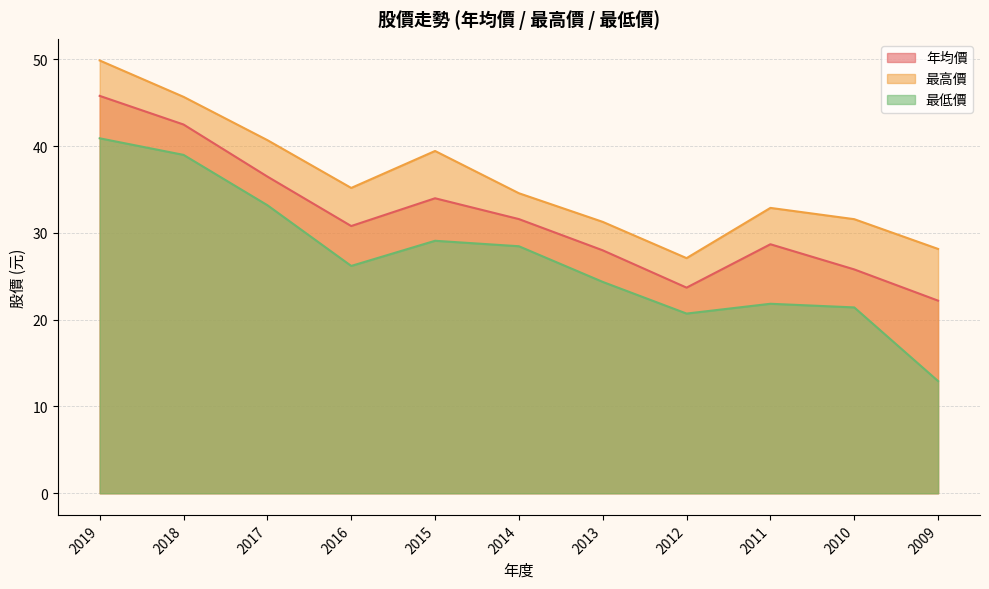

Read the 最高價 value at 2010.

31.6